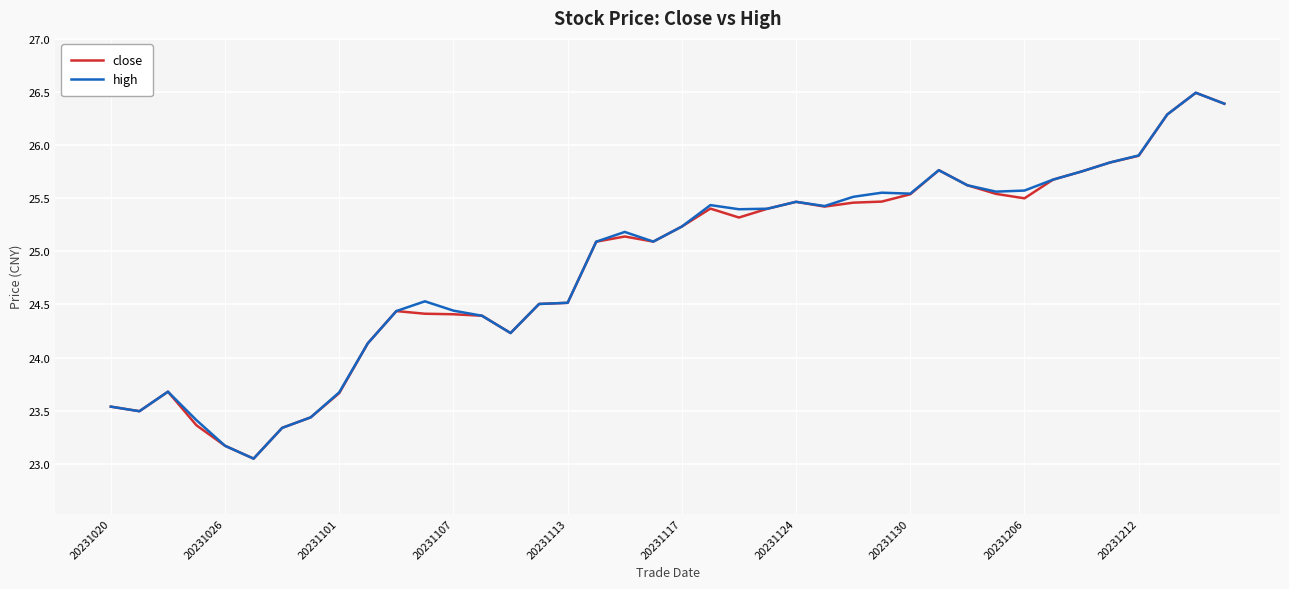

What is the difference between the maximum and minimum values in the close series?

3.4